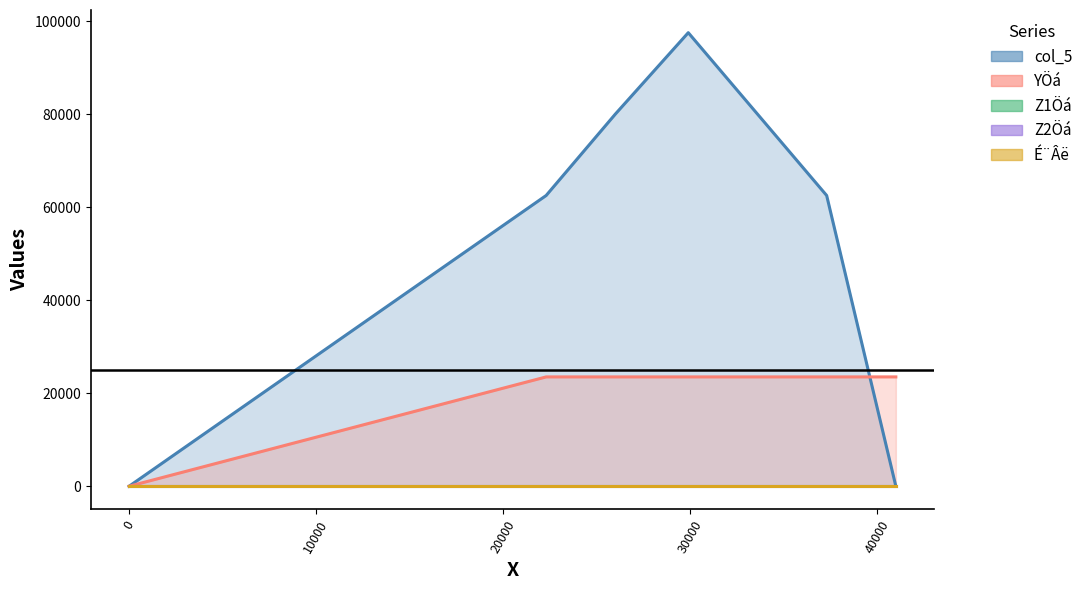

What are all the series names shown in the legend?

col_5, YÖá, Z1Öá, Z2Öá, É¨Âë